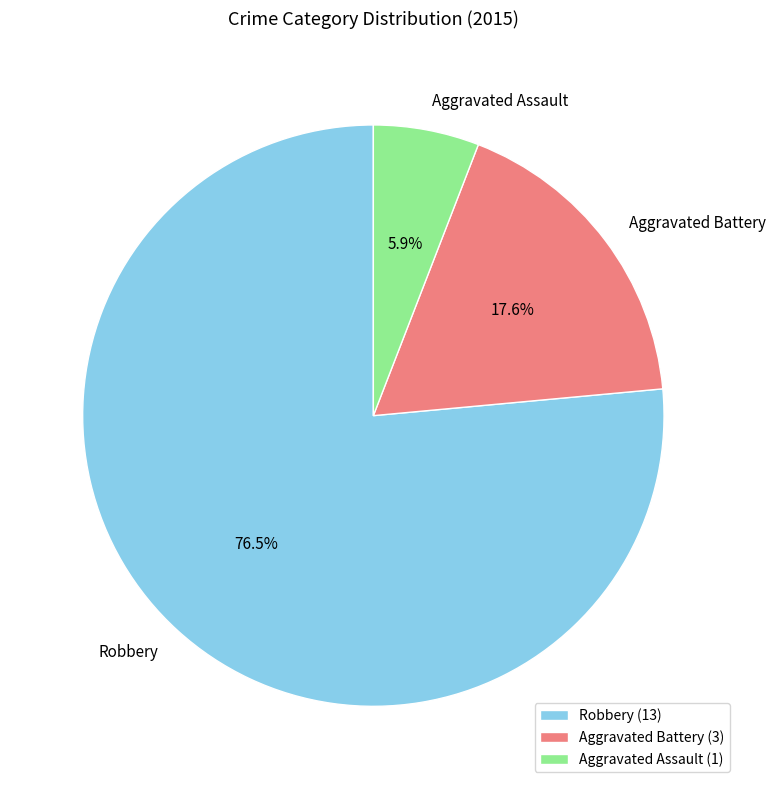

What percentage is the Aggravated Battery slice, to the nearest percent?

18%